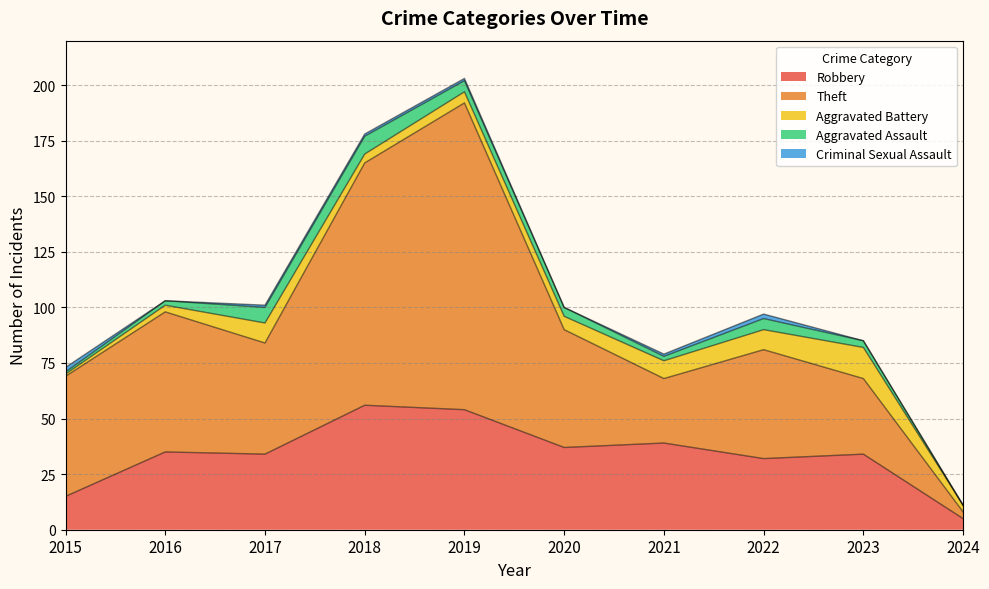

At which label is Robbery closest to 30?

2022